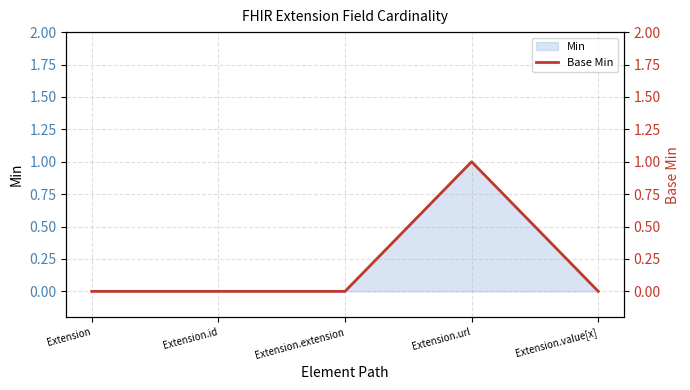

The value at Extension.value[x] is 0. True or false?

False